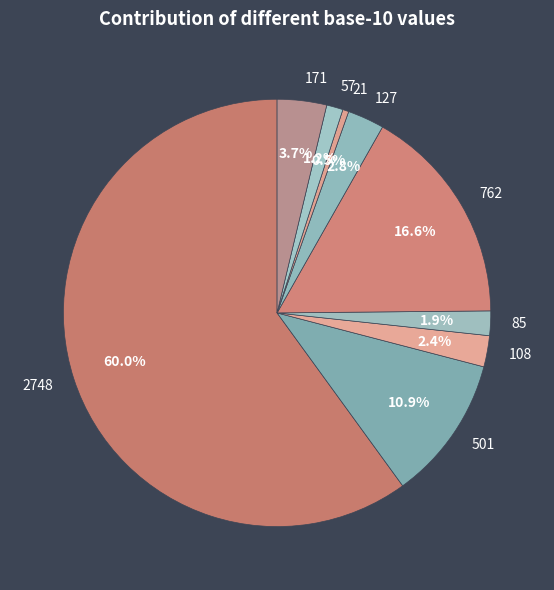

Between 762 and 127, which is larger?

762